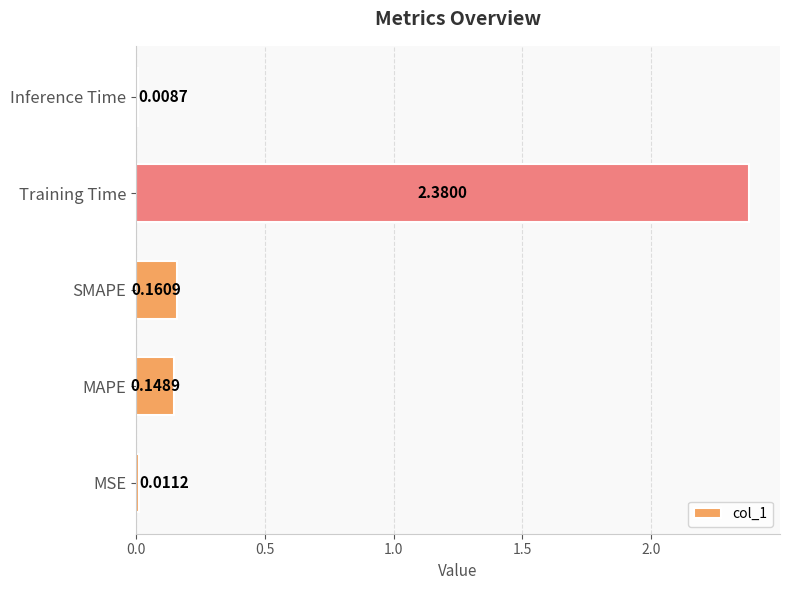

At which category does the chart reach its minimum across all series?

Inference Time